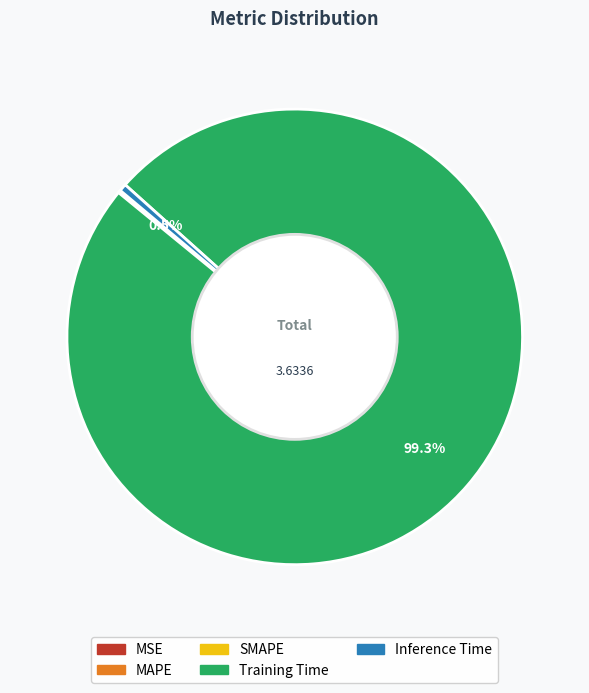

Is there a majority slice in this chart?

Yes